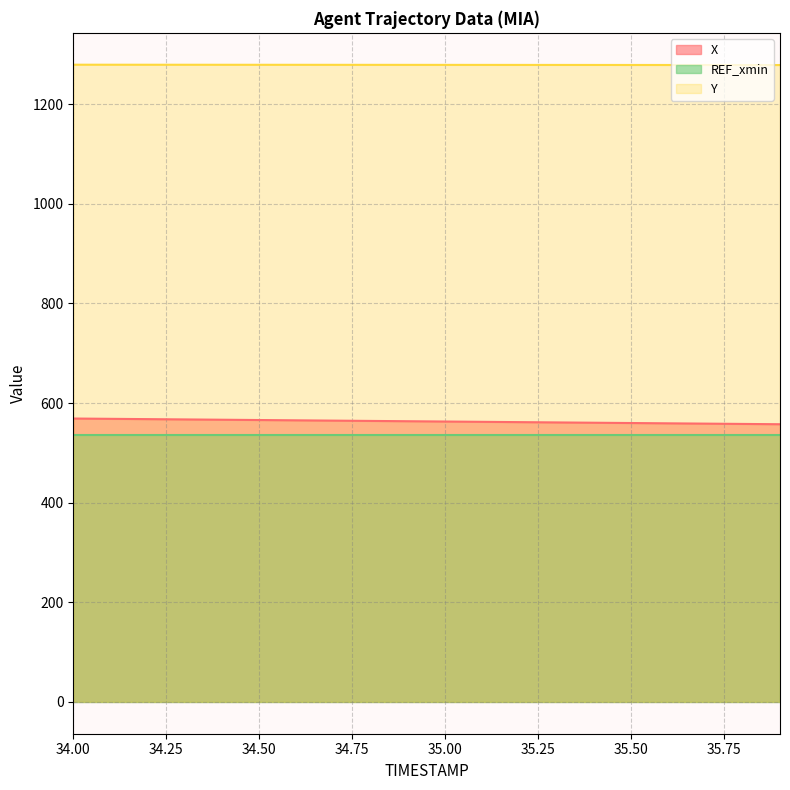

True or false: Y and X cross at least once.

False